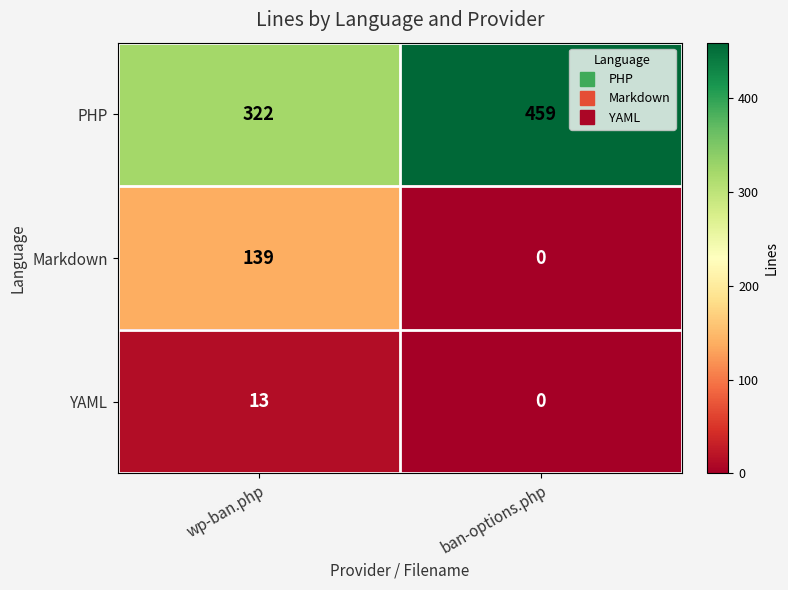

True or false: PHP has a value of 459 at ban-options.php.

True